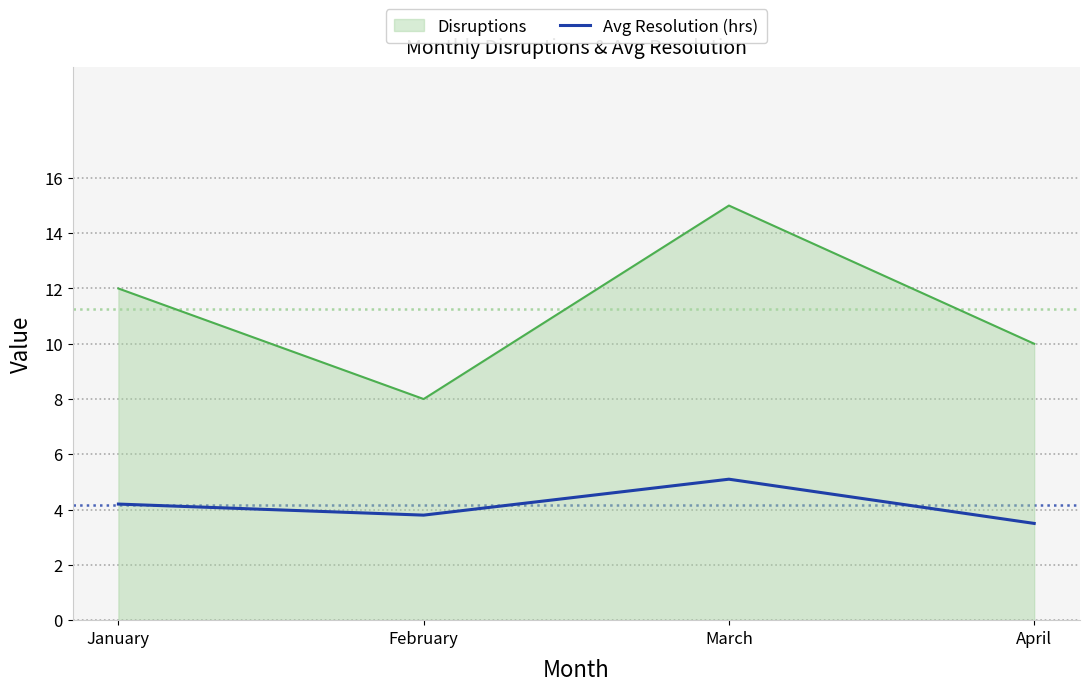

List the series in order of their overall mean, lowest first.

Avg Resolution (hrs), Disruptions